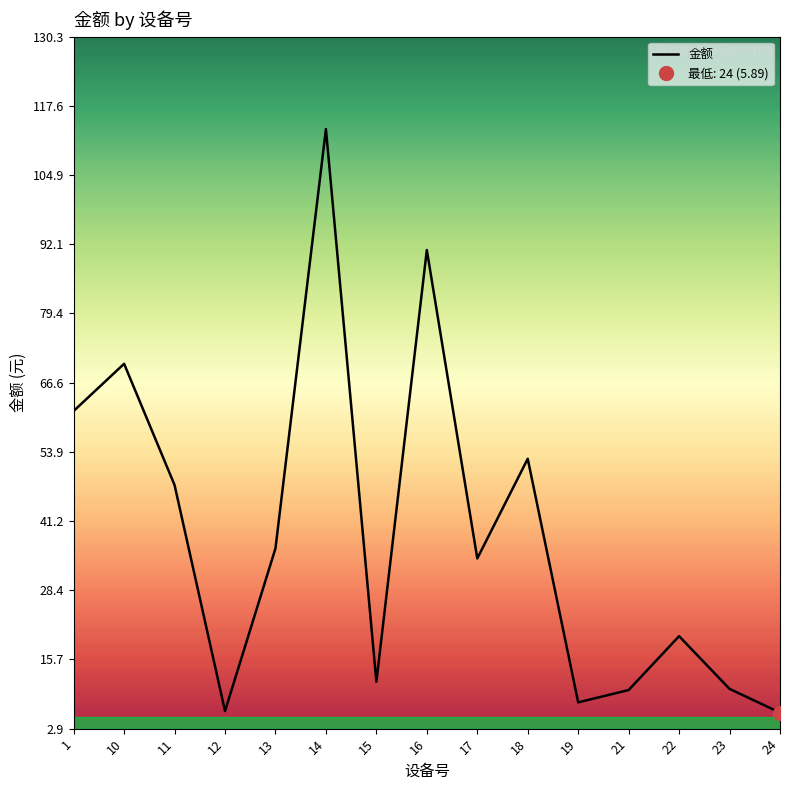

Which has a higher value, 1 or 22?

1